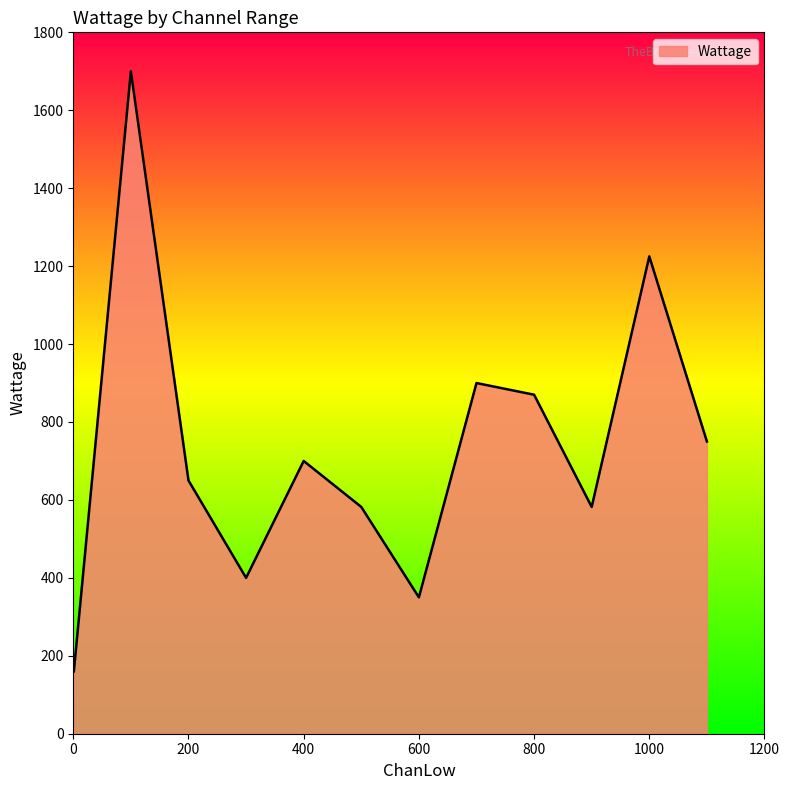

Reading right to left, what are all the values shown in this chart?

750	1225	582	870	900	350	582	700	400	650	1700	160